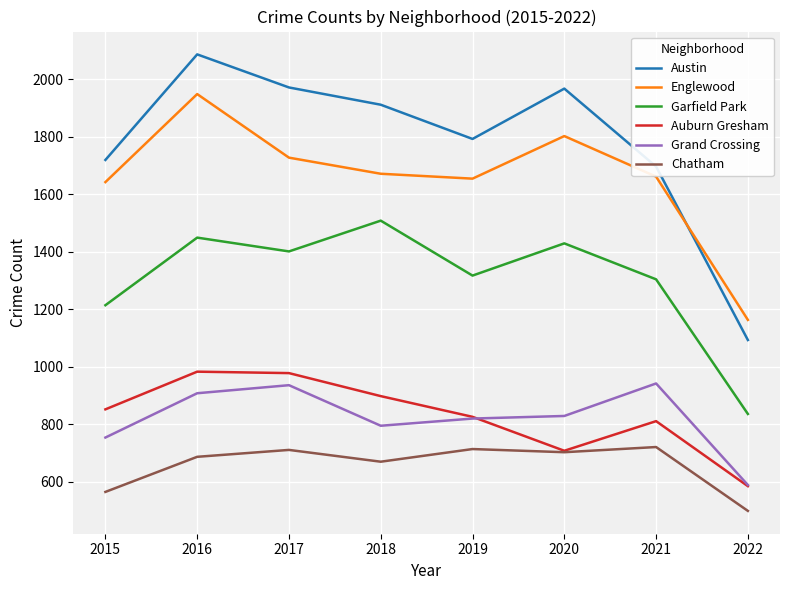

In Chatham, how many points are lower than both neighbors (excluding endpoints)?

2